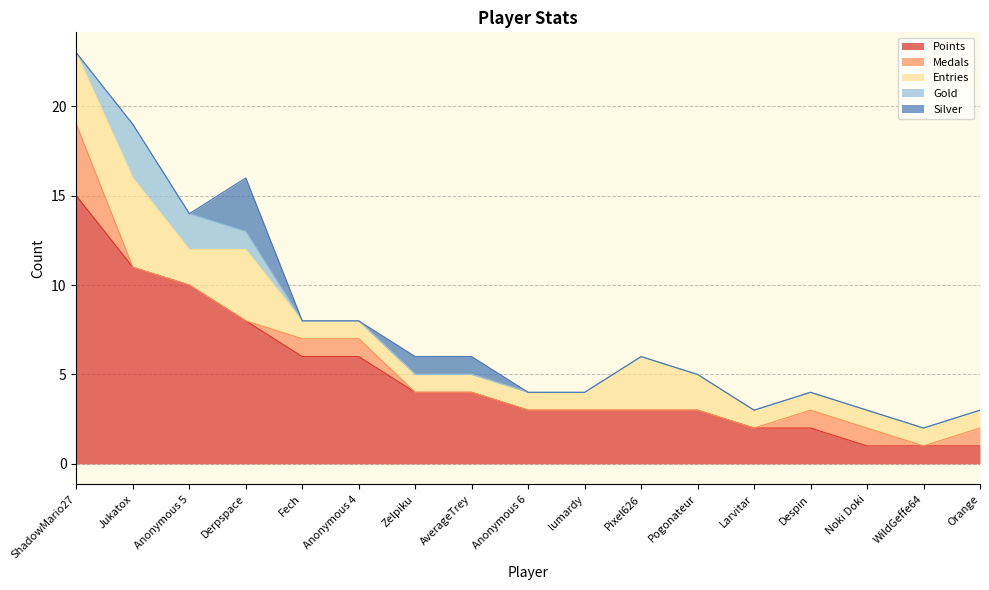

Is it true that Gold equals 0 at Despin?

True